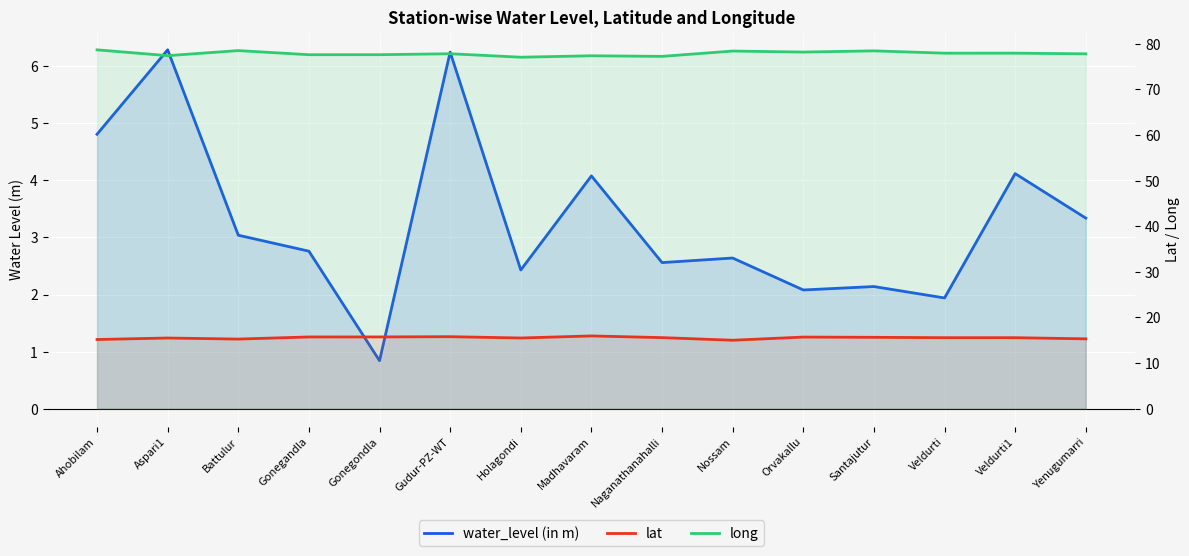

Is the value of water_level (in m) at Ahobilam greater than the value of long at Ahobilam?

No